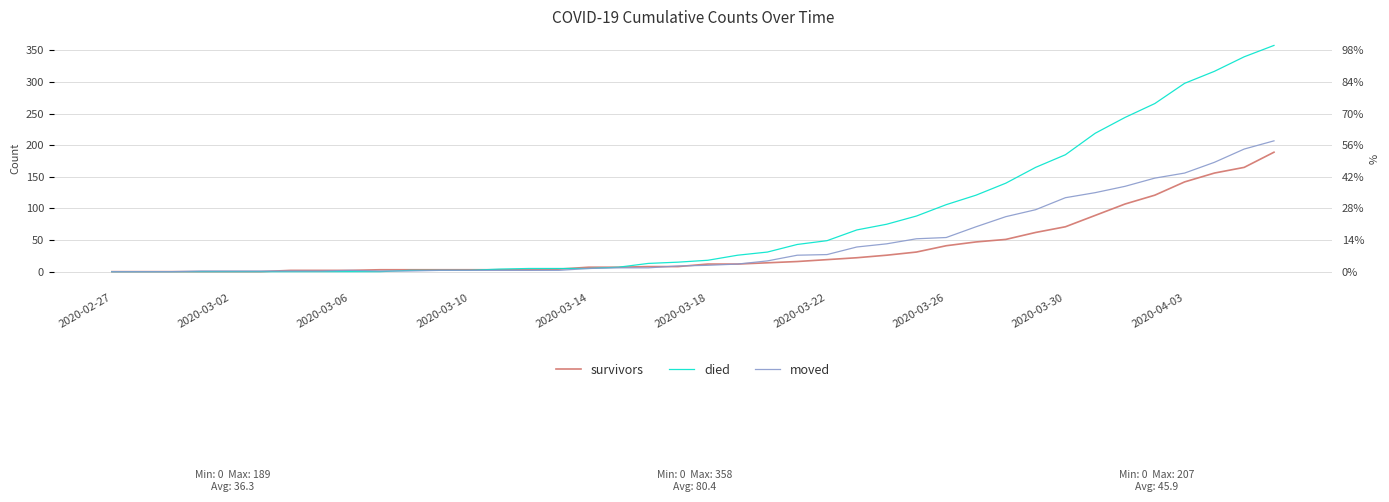

What is the difference between the maximum and minimum values in the survivors series?

189